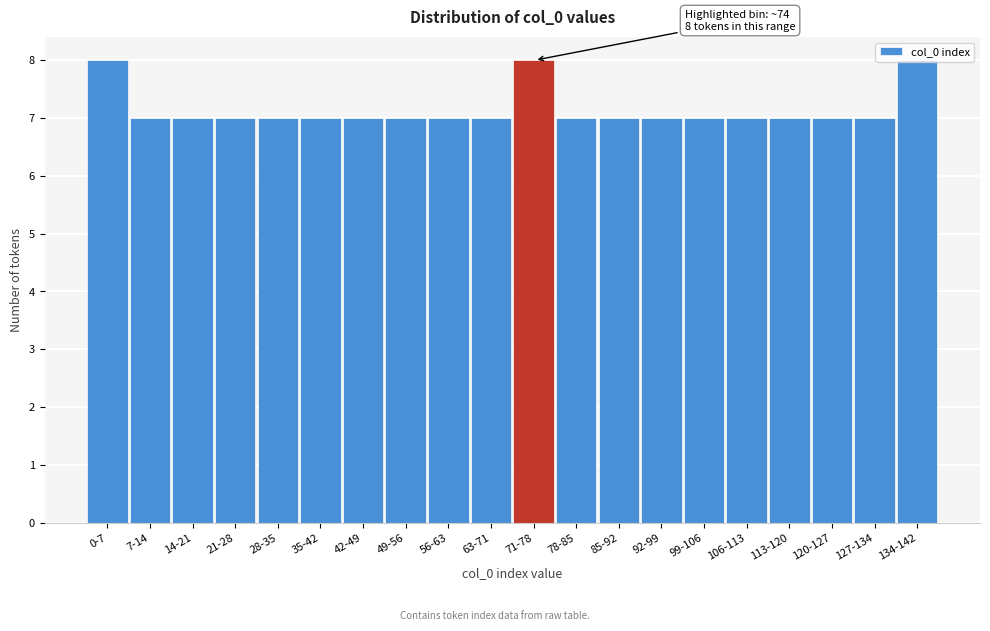

The chart shows a value of 12 at 85-92. True or false?

False